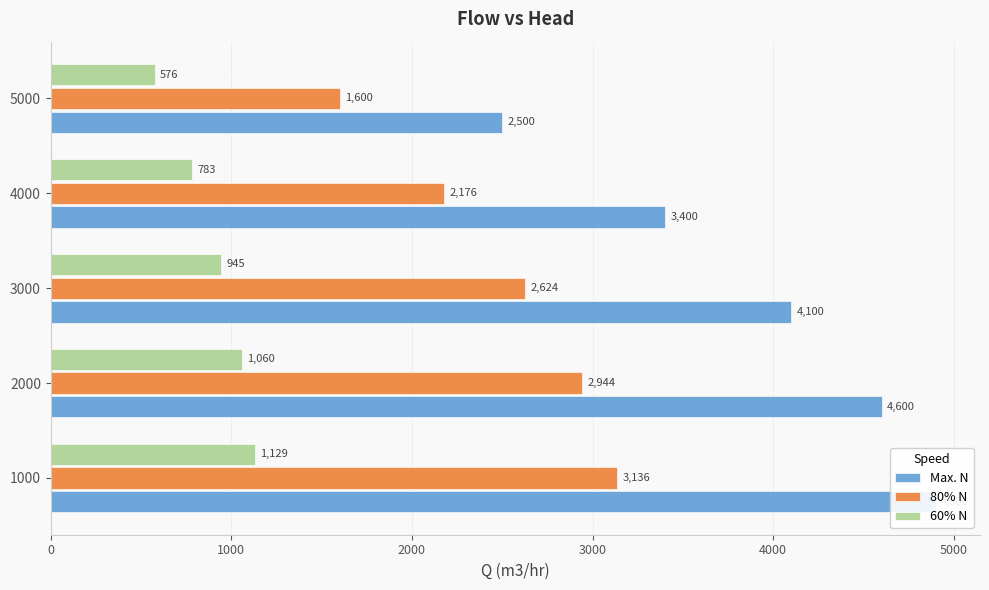

What is the difference between the maximum and minimum values in the Max. N series?

2400.0